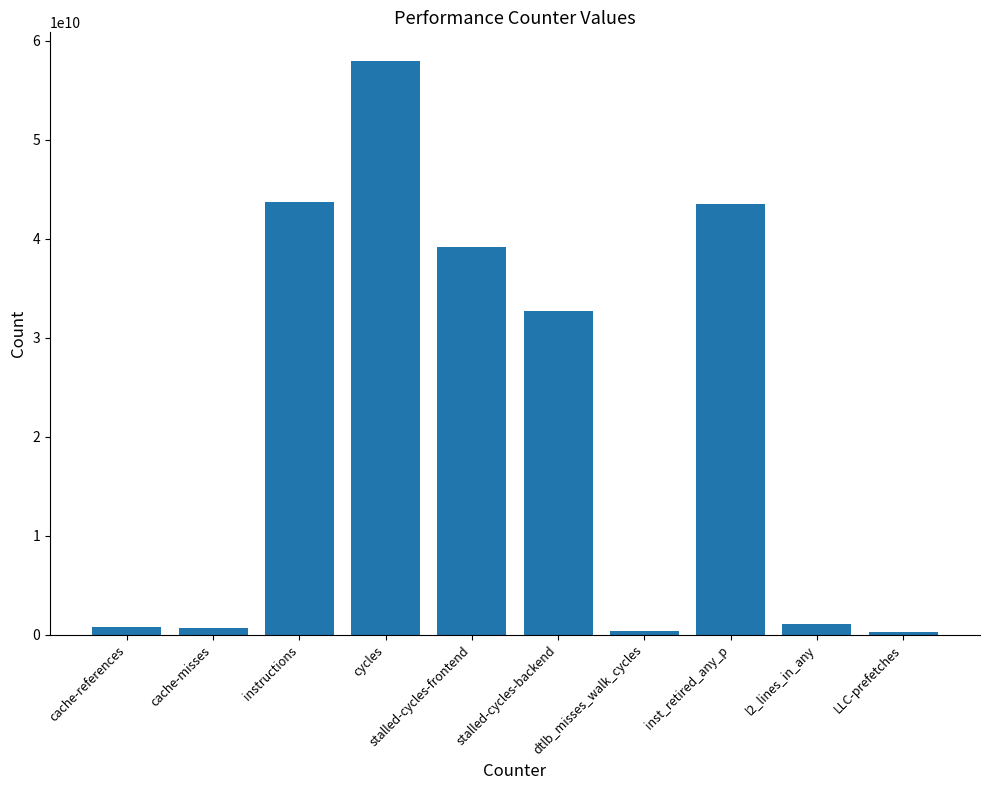

Is it true that the value at cycles is 57933153773?

True